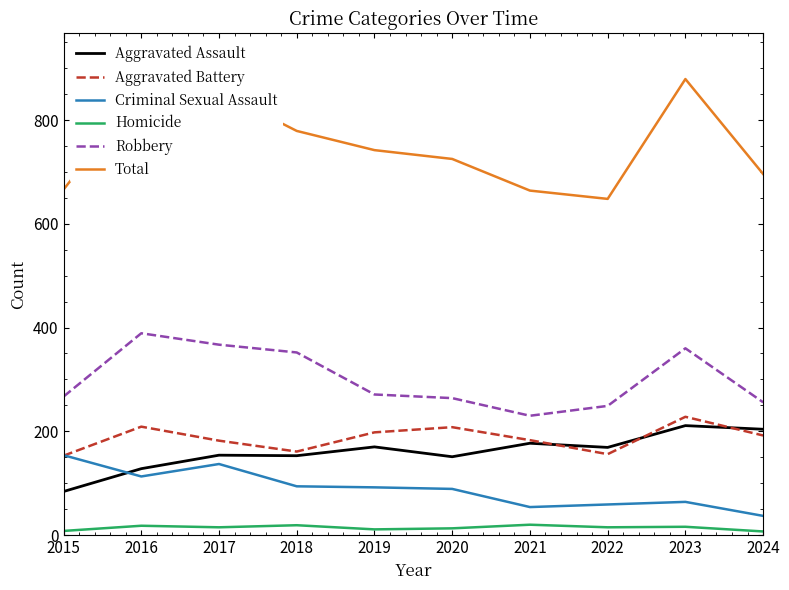

At how many categories does at least one series exceed 532?

10